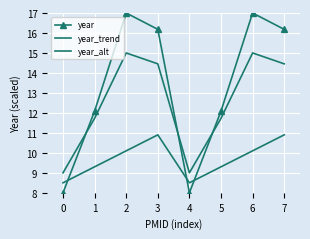

Reading right to left, list all the values displayed in this chart.

year: 16.2	17.0	12.1	8.0	16.2	17.0	12.1	8.0
year_trend: 14.5	15.0	11.7	9.0	14.5	15.0	11.7	9.0
year_alt: 10.9	10.1	9.3	8.5	10.9	10.1	9.3	8.5